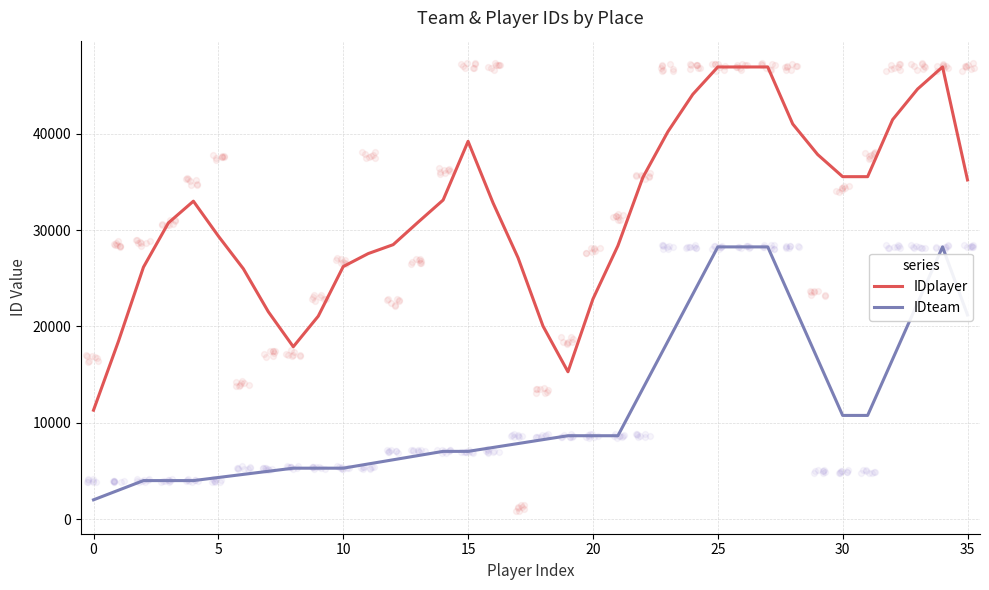

Which series reaches the maximum Y coordinate?

IDplayer